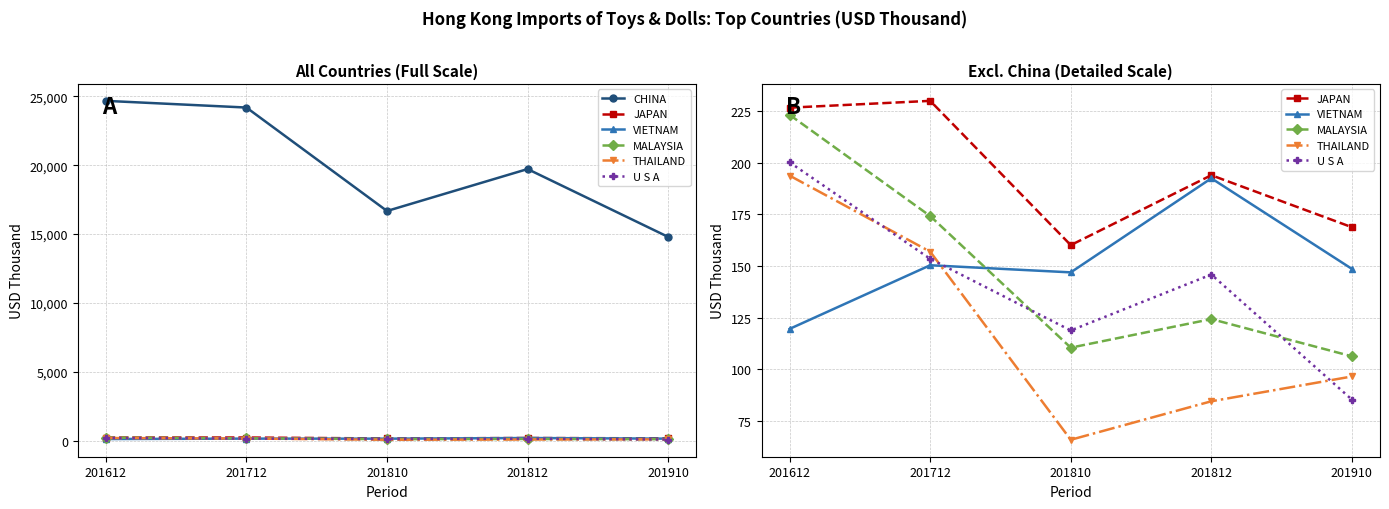

How many distinct data groups are displayed?

6